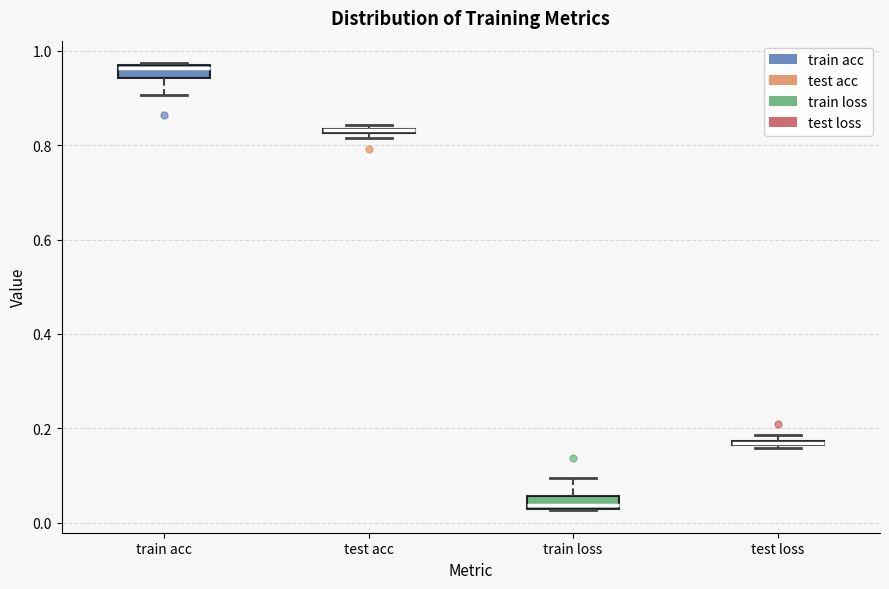

Where is the upper edge of the box for train acc on the y-axis? The values are not printed on the chart, so give them approximately, as read against the axis.

0.98